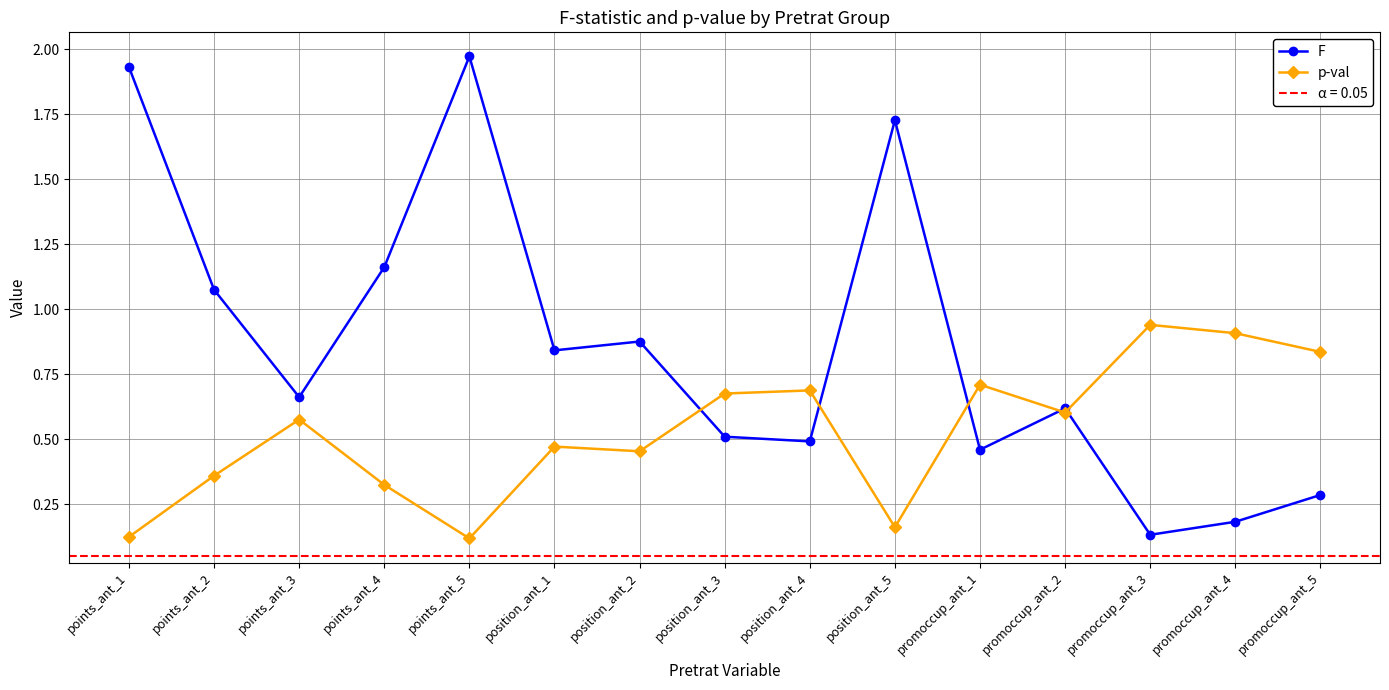

True or false: F has a value of 1.2 at points_ant_4.

True